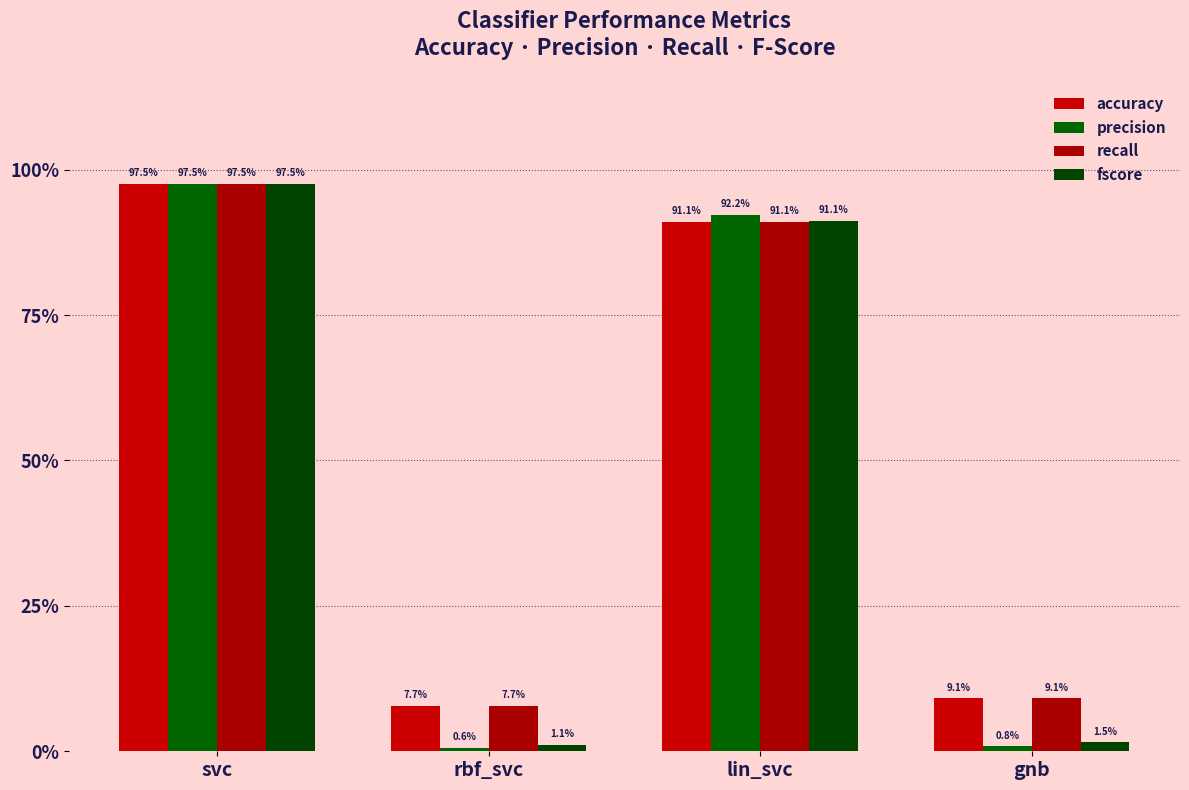

What is the total value across all series at lin_svc?

3.7